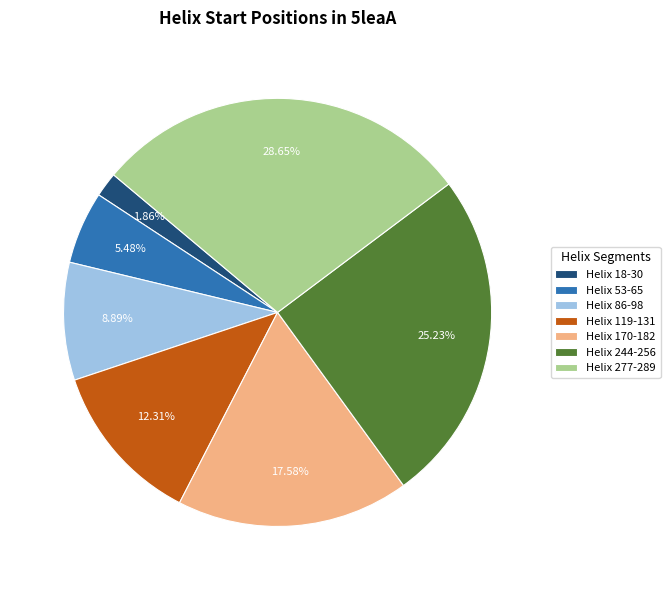

Which category has the smallest portion of the pie?

Helix 18-30